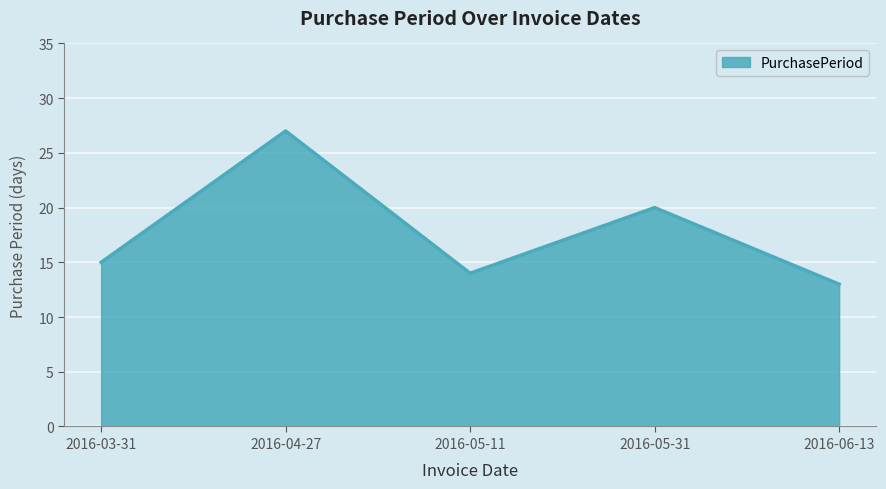

True or false: there are more than 0 points higher than both neighbors.

True